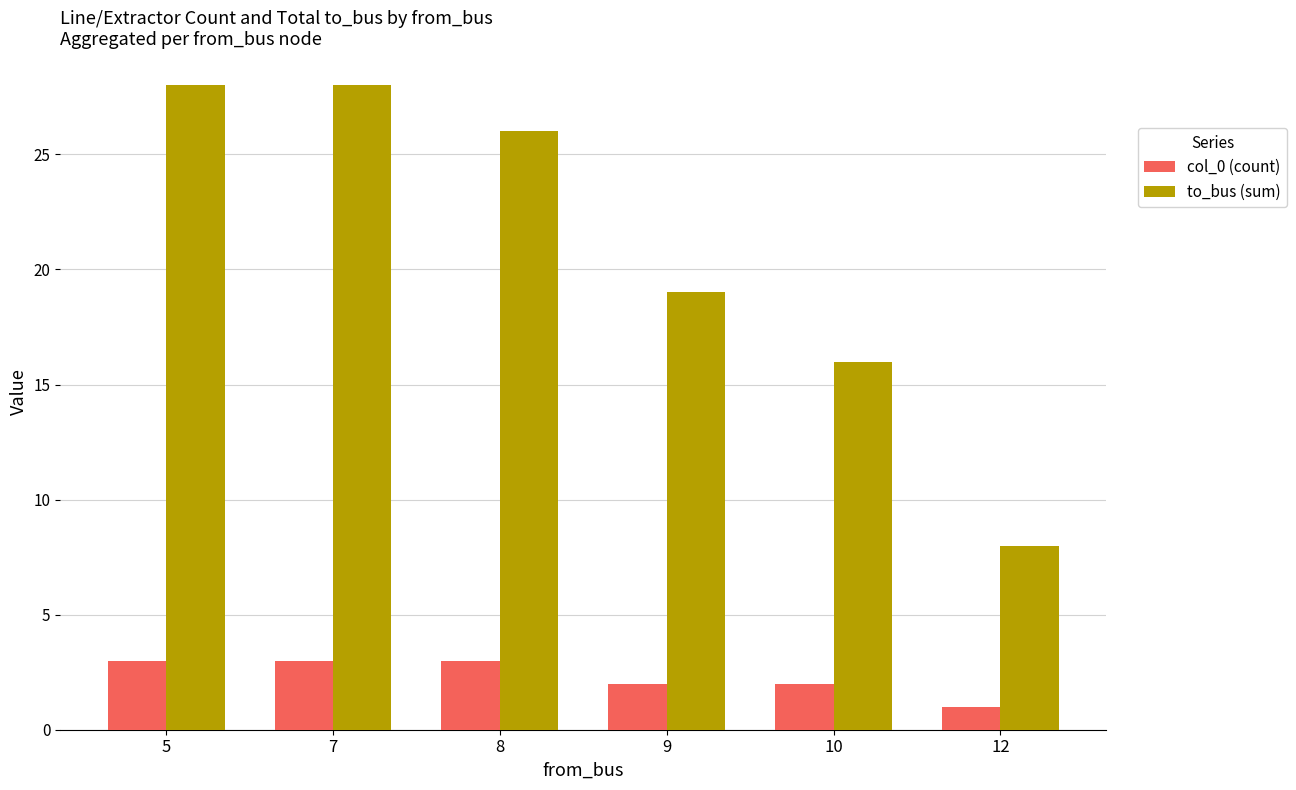

Reading right to left, what are all the values shown in this chart?

col_0 (count): 12=1	10=2	9=2	8=3	7=3	5=3
to_bus (sum): 12=8	10=16	9=19	8=26	7=28	5=28